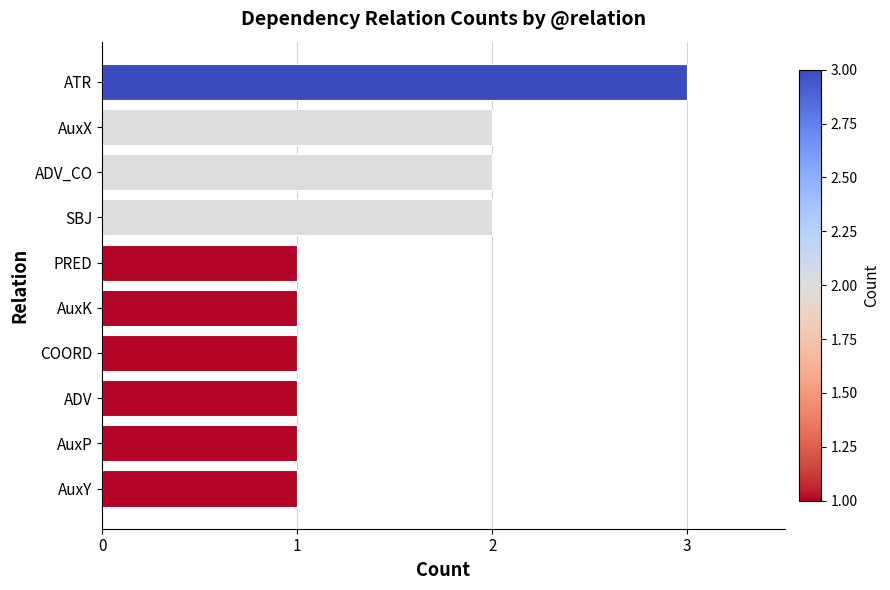

Reading bottom to top, list all the values displayed in this chart.

1	1	1	1	1	1	2	2	2	3